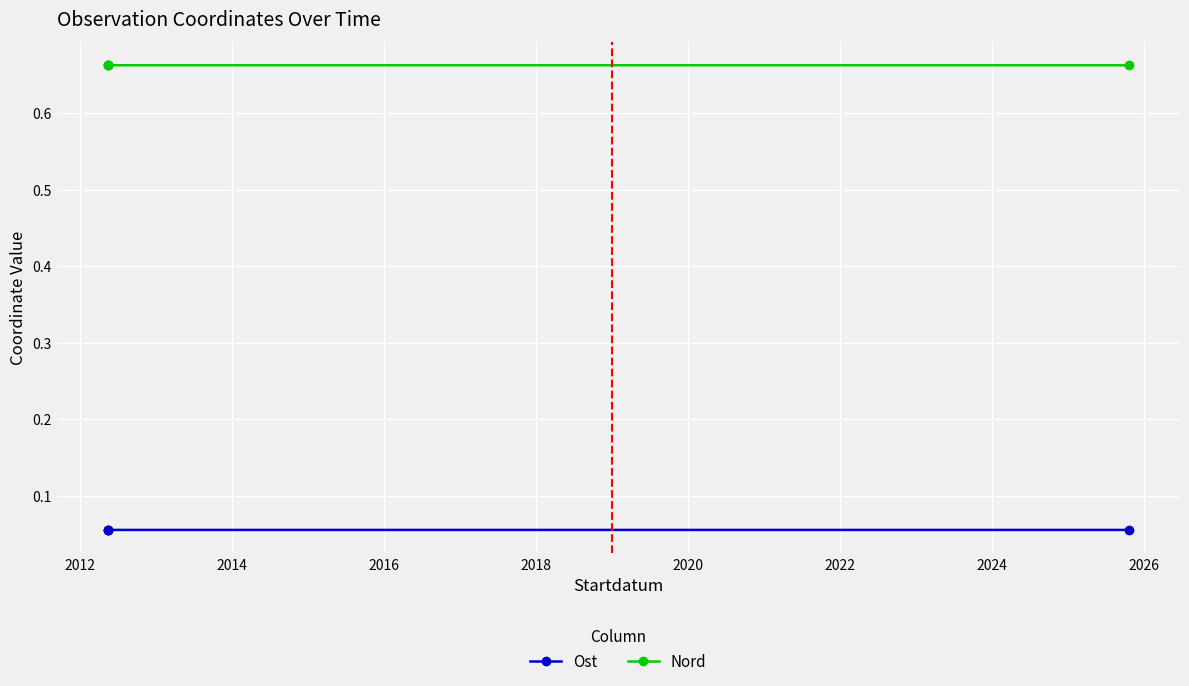

How many Ost values are between 0 and 1?

4